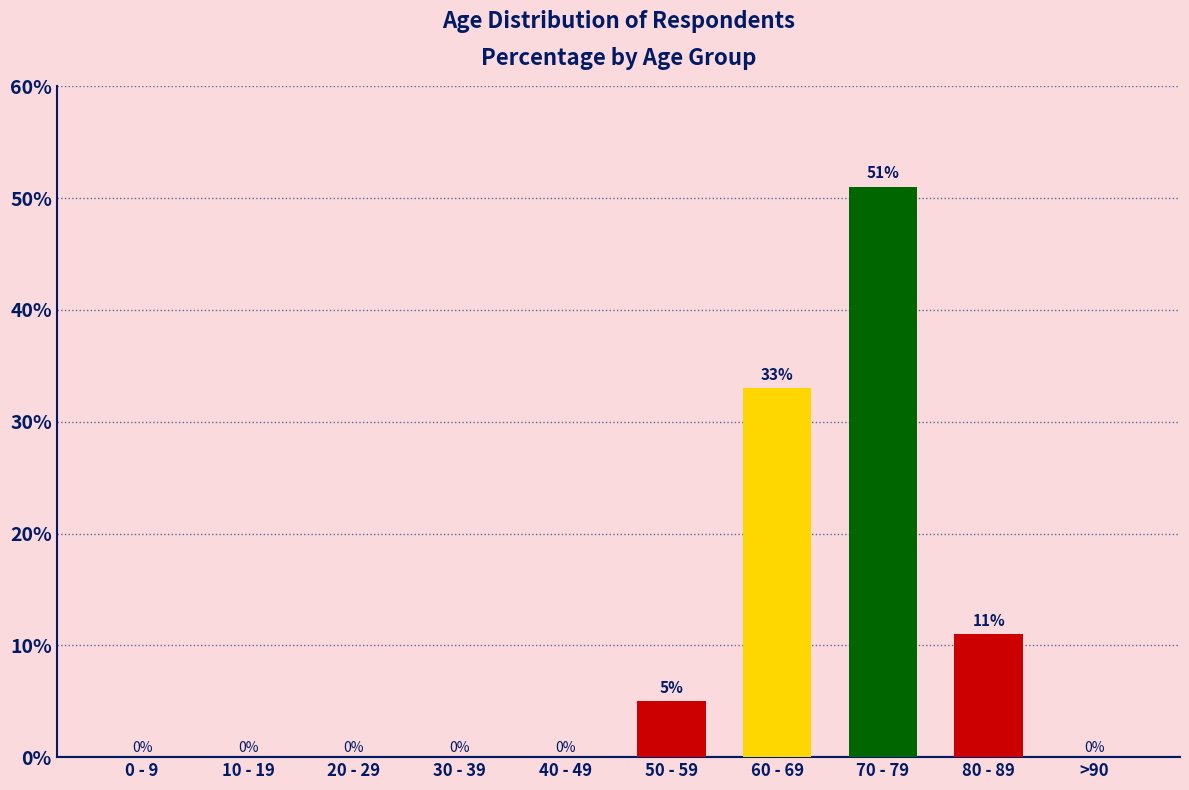

What is the difference between the values at >90 and 50 - 59?

5